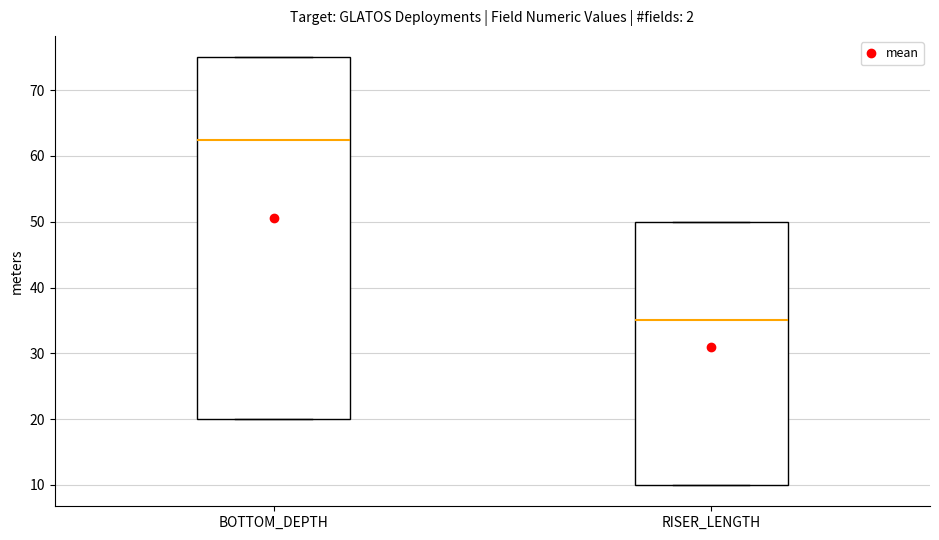

Where is the lower edge of the box for BOTTOM_DEPTH on the y-axis? The values are not printed on the chart, so give them approximately, as read against the axis.

20